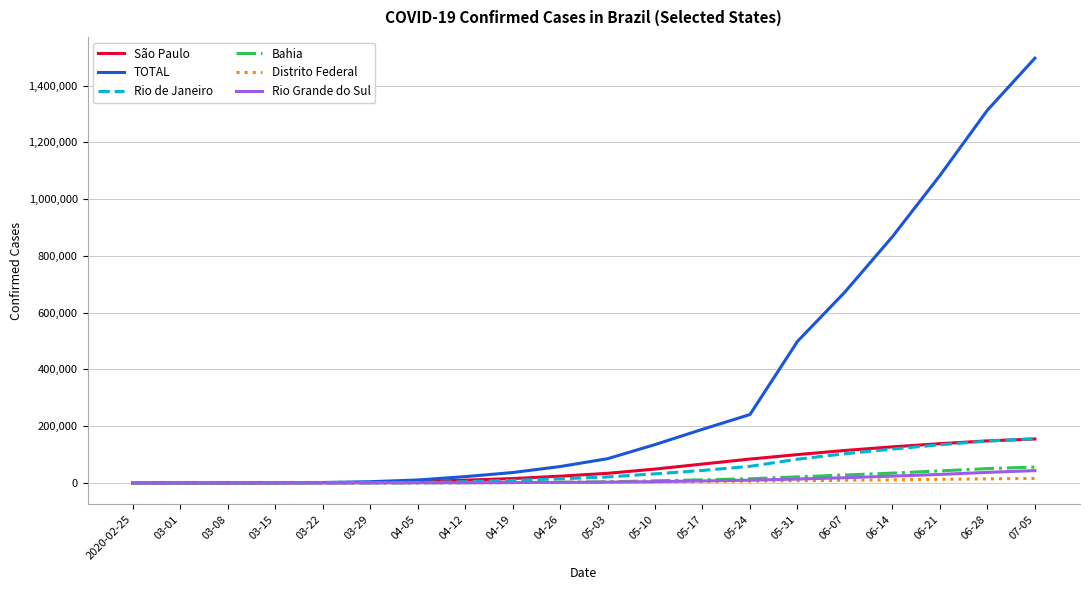

What is the highest value of the Bahia series?

55939